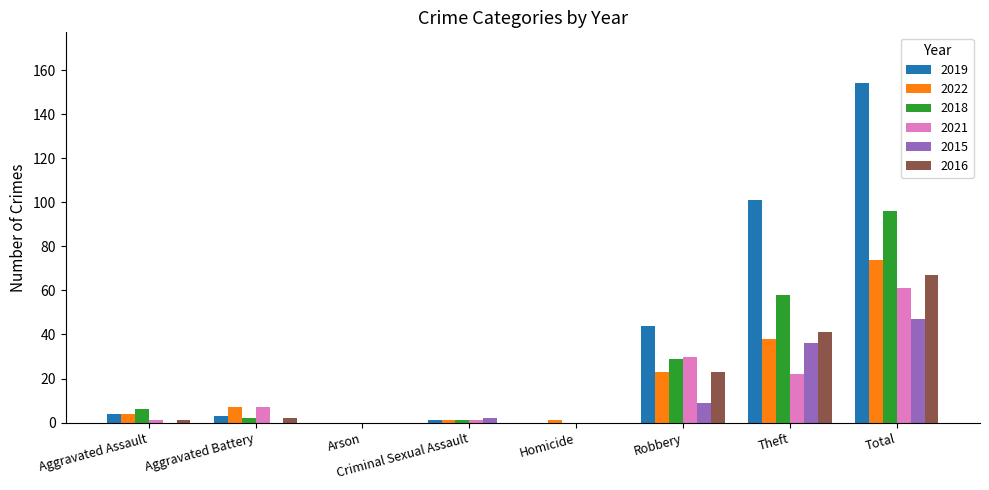

What is the greatest value displayed?

154